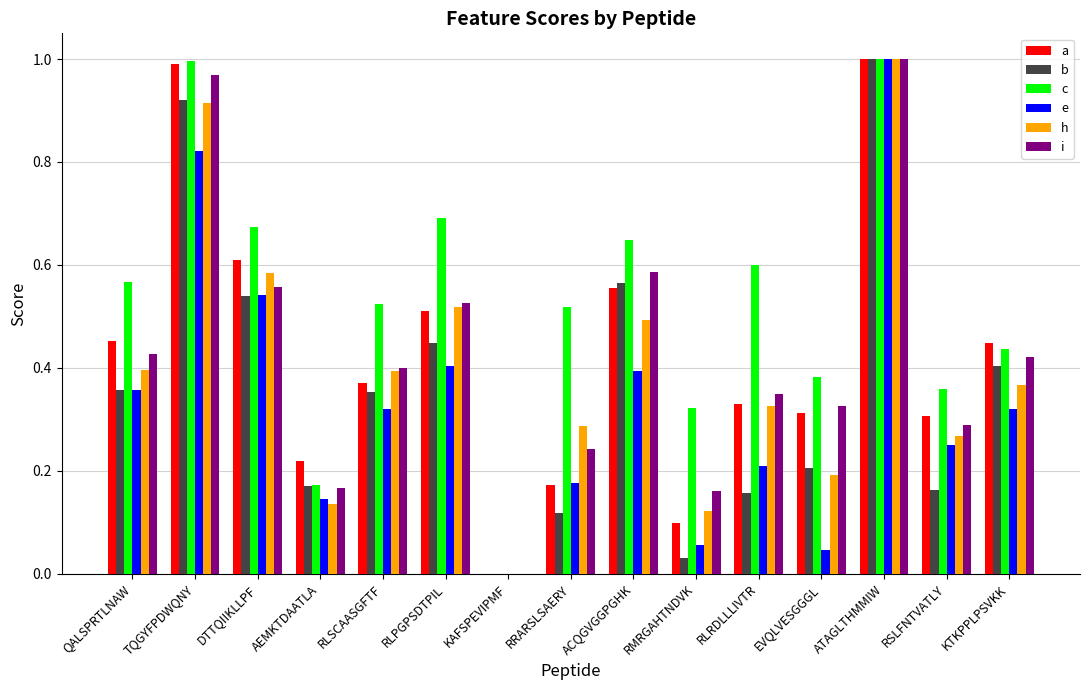

Which category has the highest value in the i series?

ATAGLTHMMIW